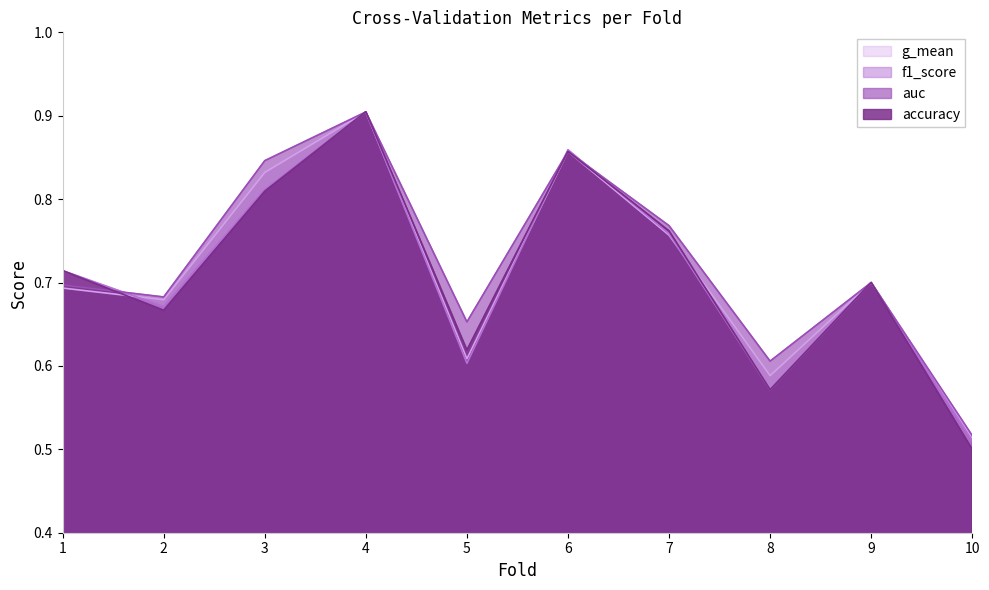

Does the chart display data point markers on the line(s)?

No